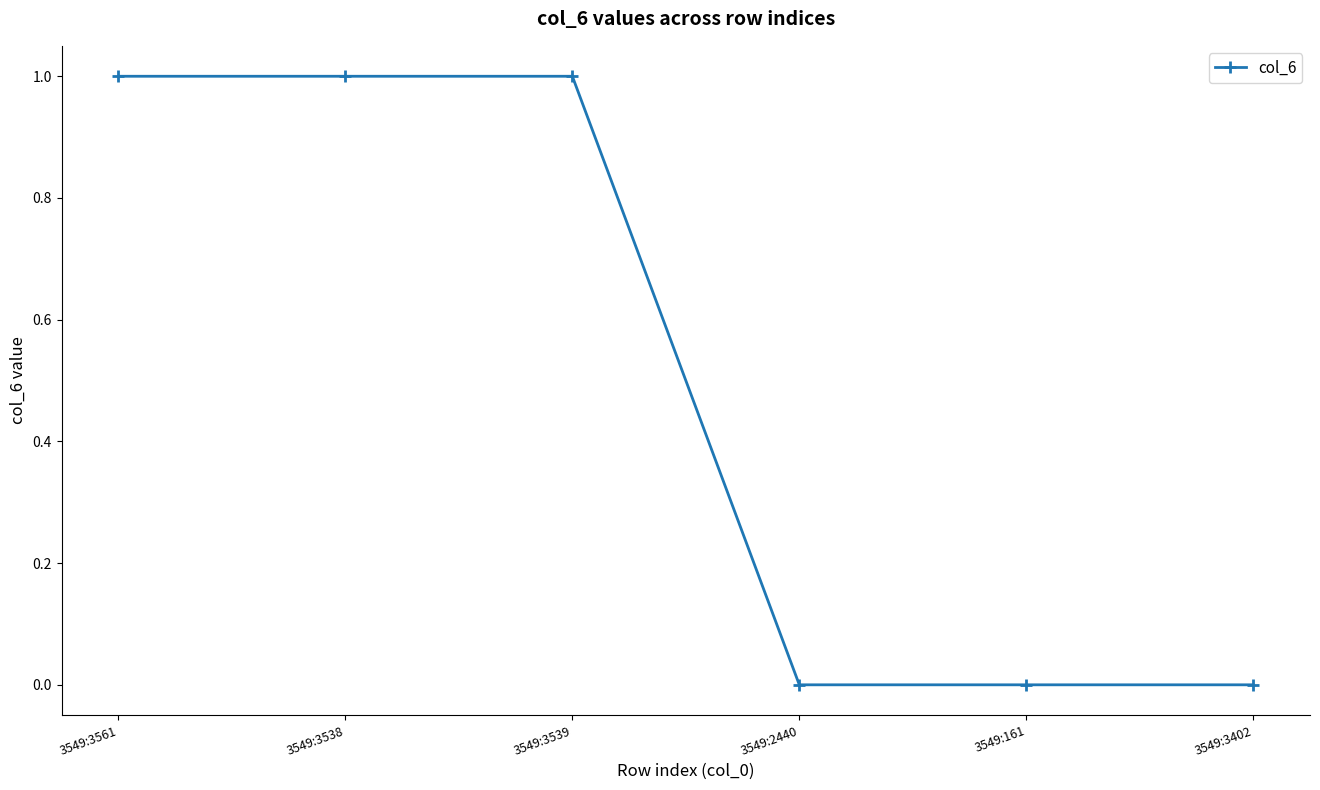

What is the sum of all values?

3